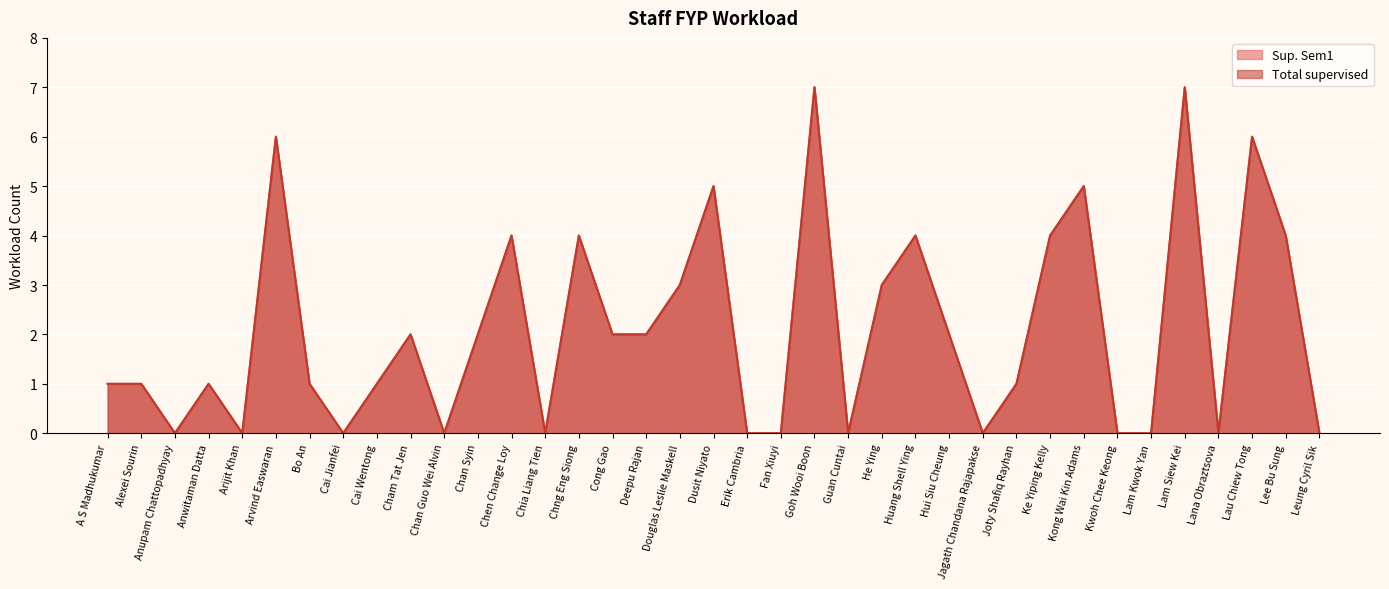

What is the difference between the second highest and minimum values in the Sup. Sem1 series?

7